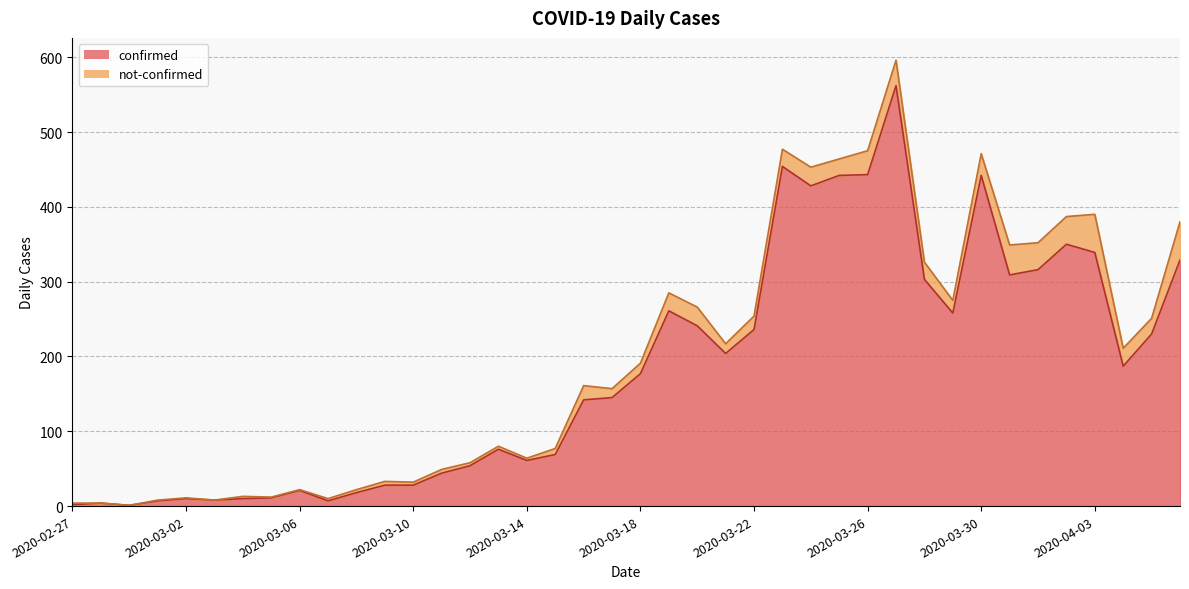

Which category has the lowest value across all series?

2020-02-29